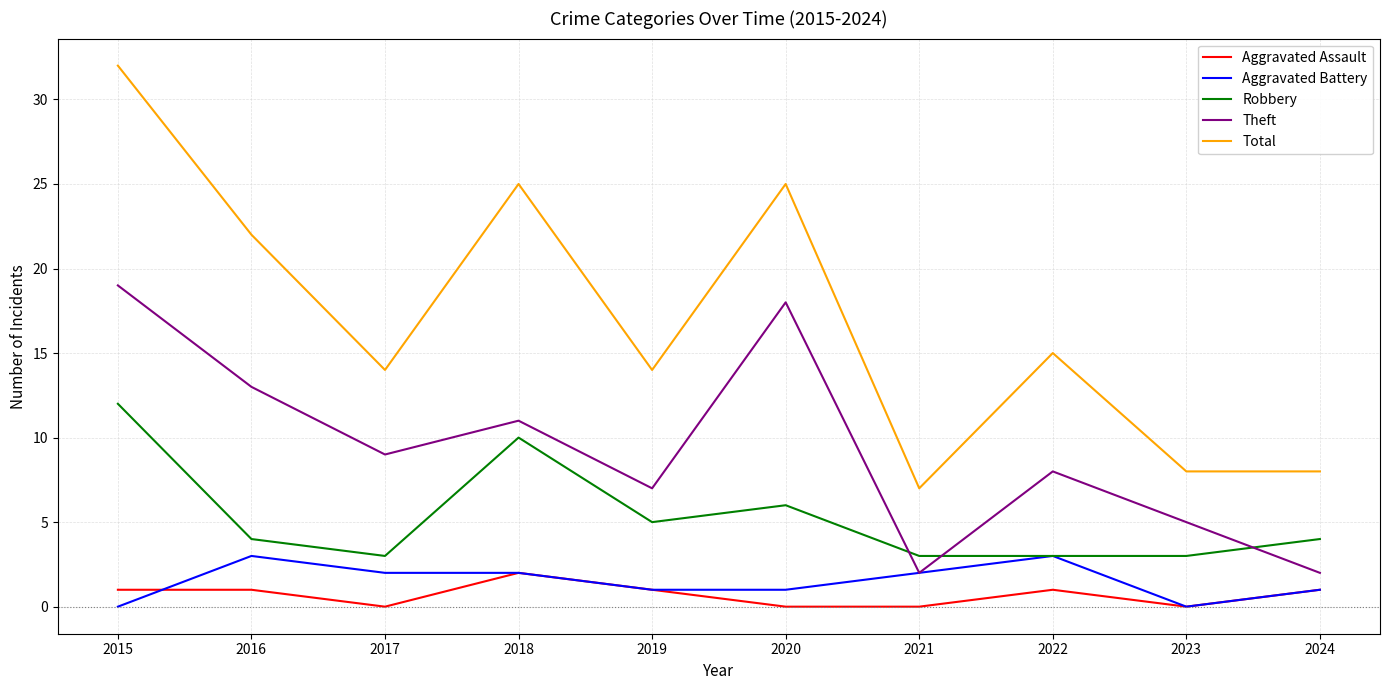

What is the approximate value of Robbery at 2018?

10